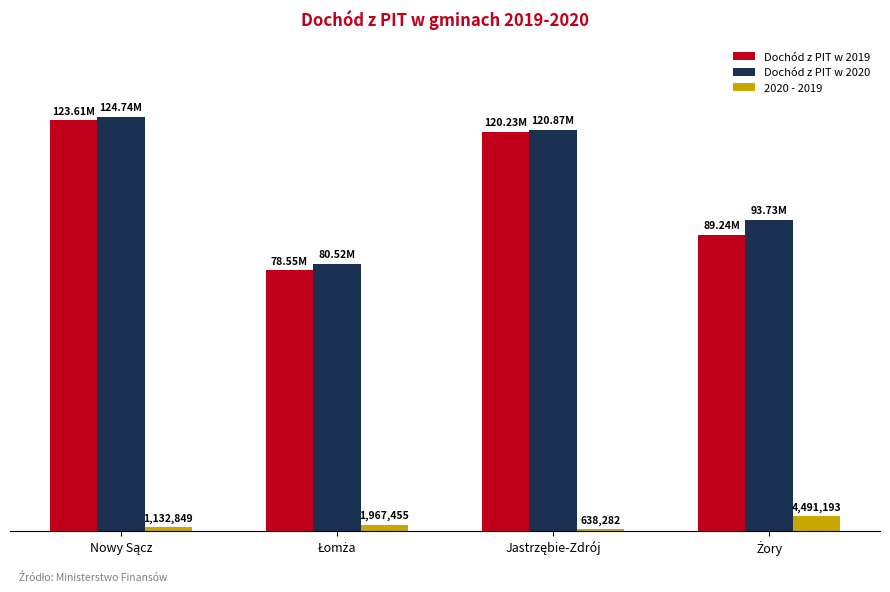

What are all the series names shown in the legend?

Dochód z PIT w 2019, Dochód z PIT w 2020, 2020 - 2019